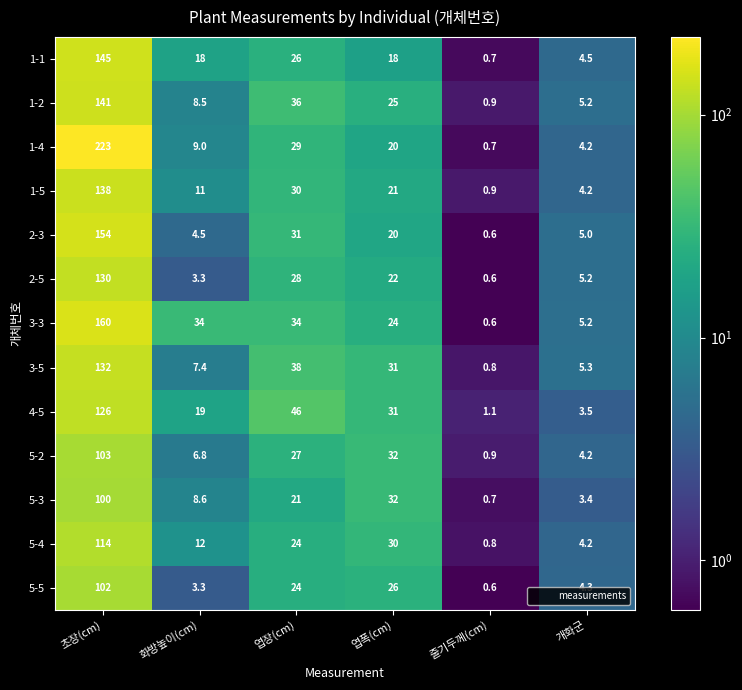

Which category has the highest value across all series?

초장(cm)